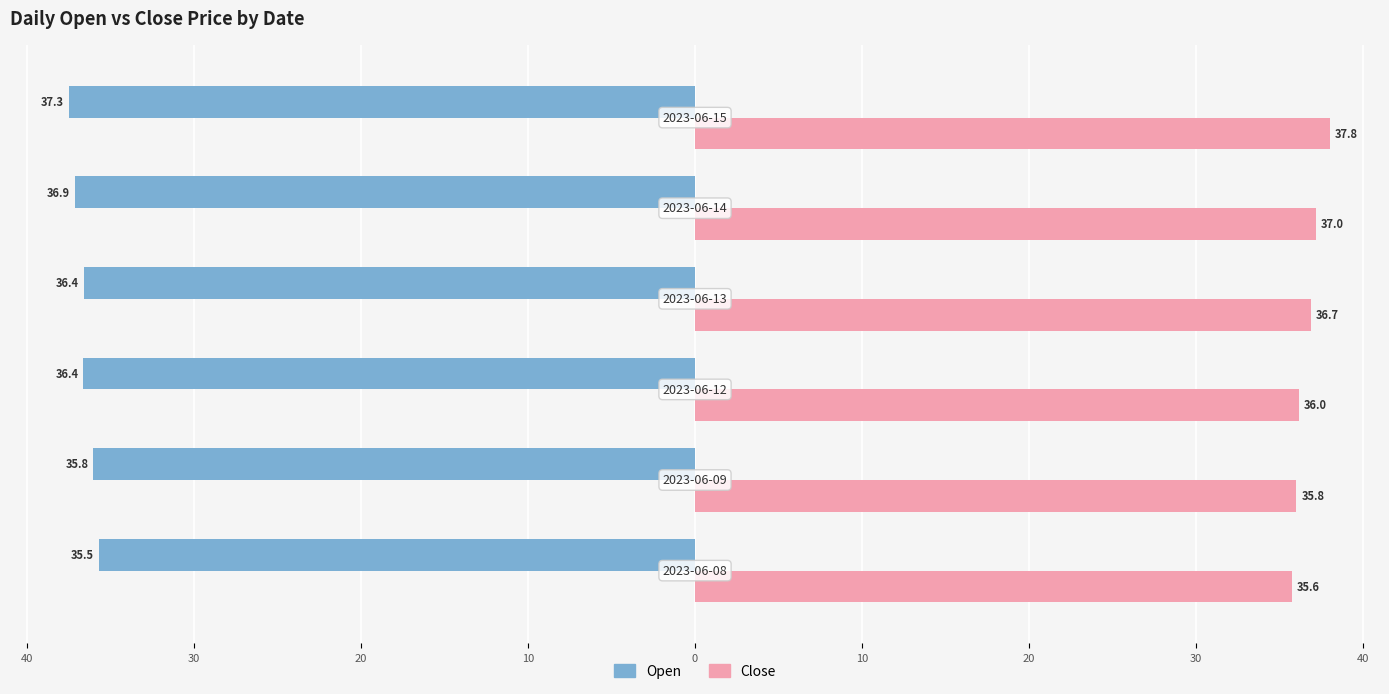

What are all the series names shown in the legend?

Open, Close